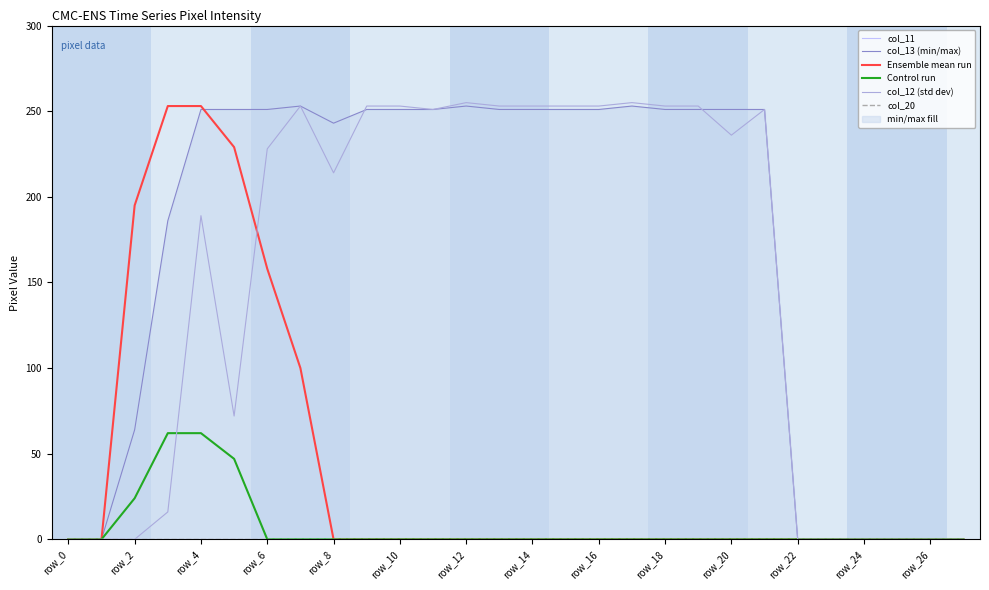

What is the maximum value for Control run?

62